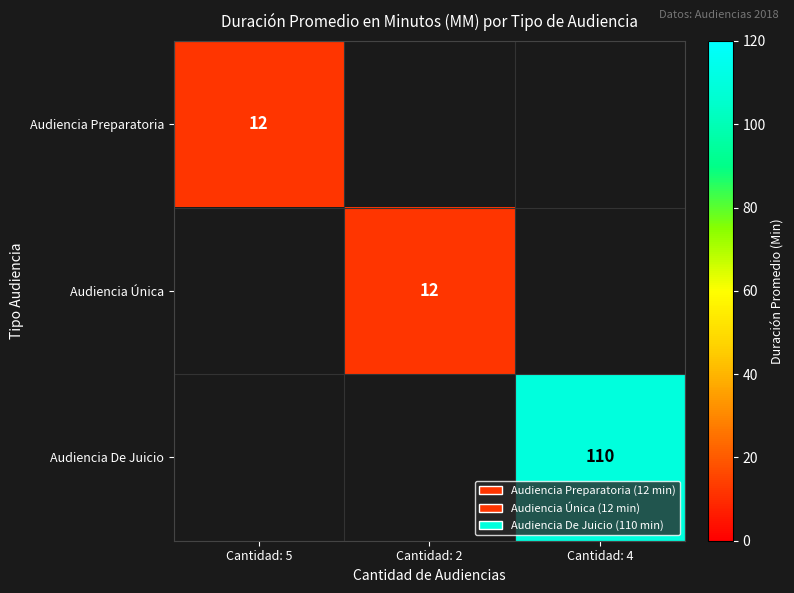

The Audiencia Única series shows 12 at Cantidad: 2. True or false?

True